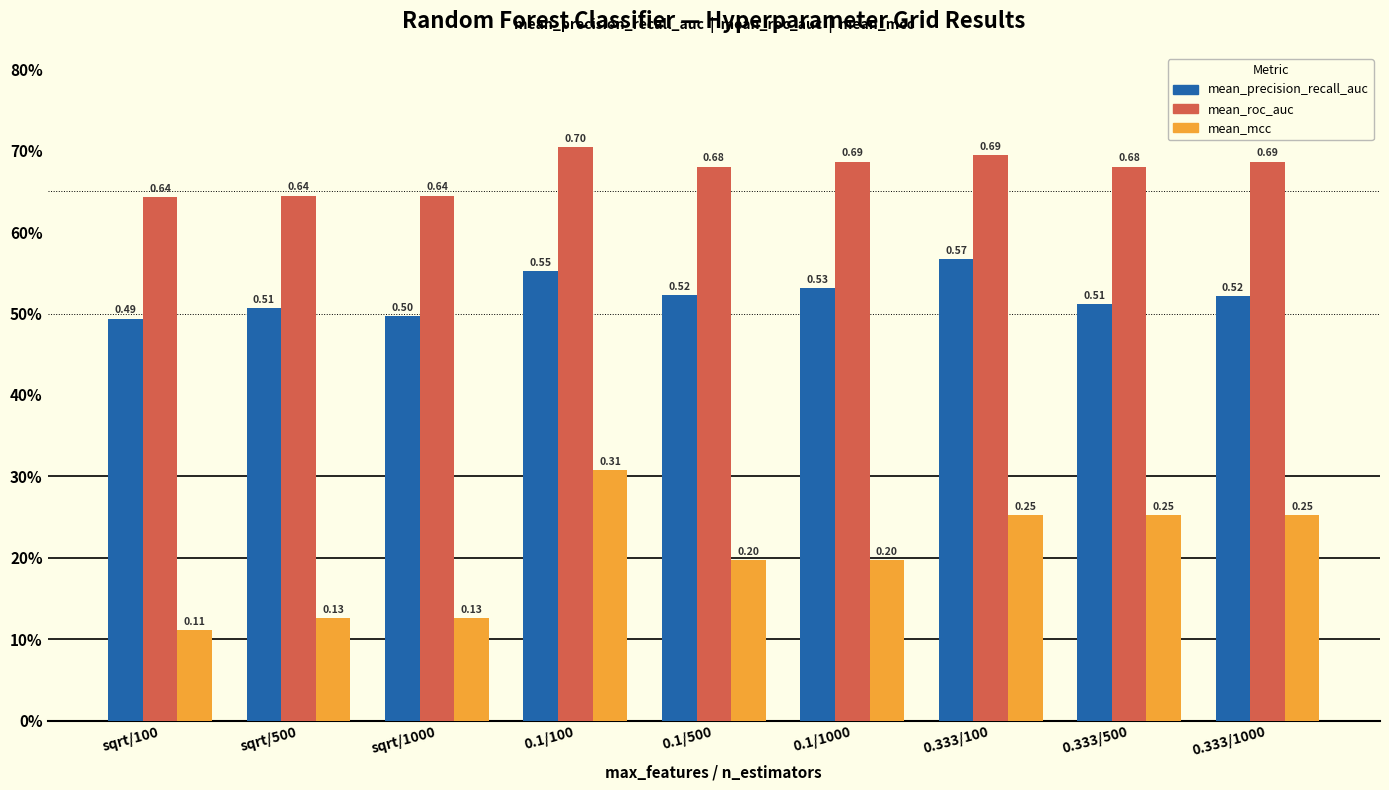

What is the label of the 7th bar from the right?

sqrt/1000